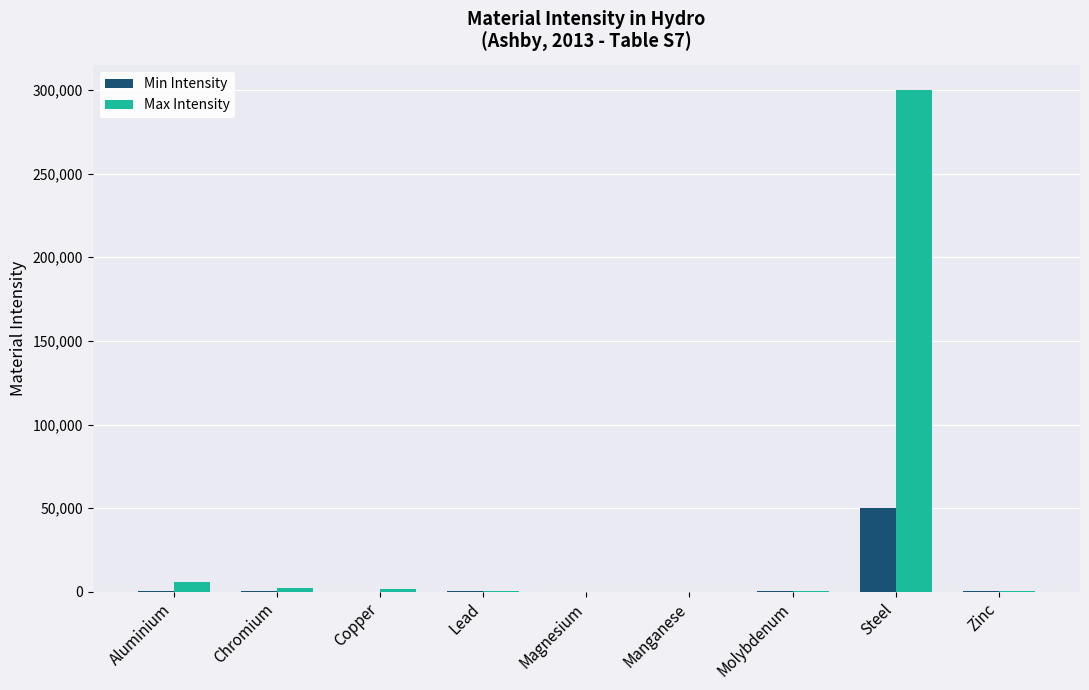

Is it true that Max Intensity equals 300 at Lead?

True